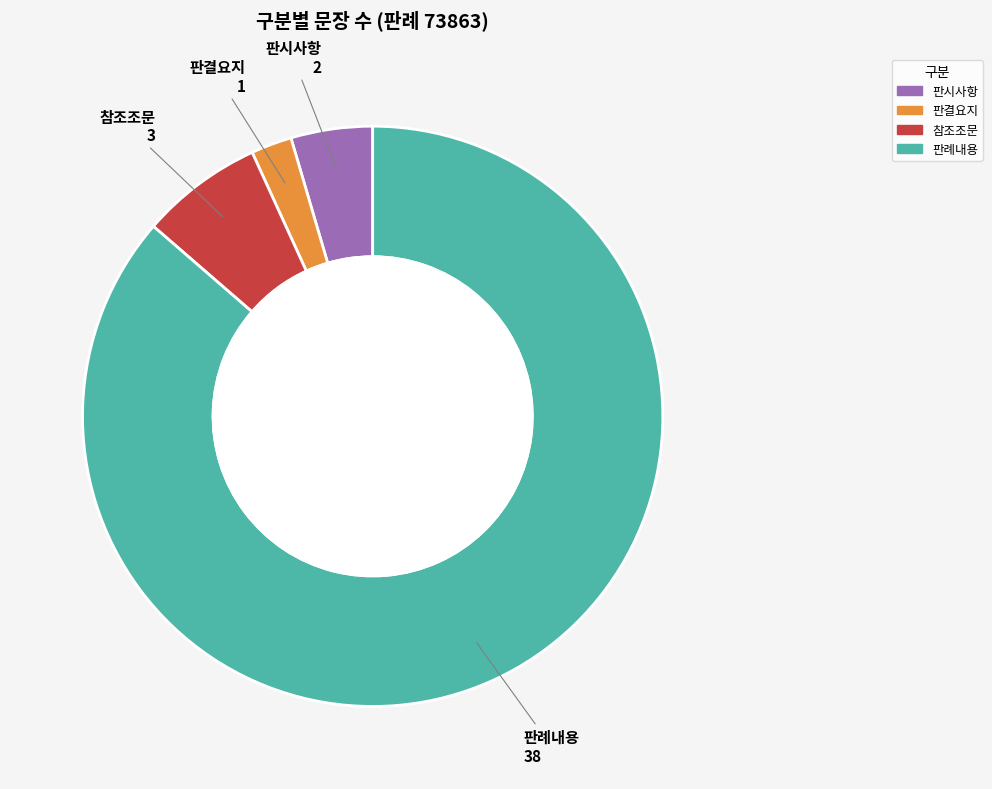

Which slice is the largest?

판례내용